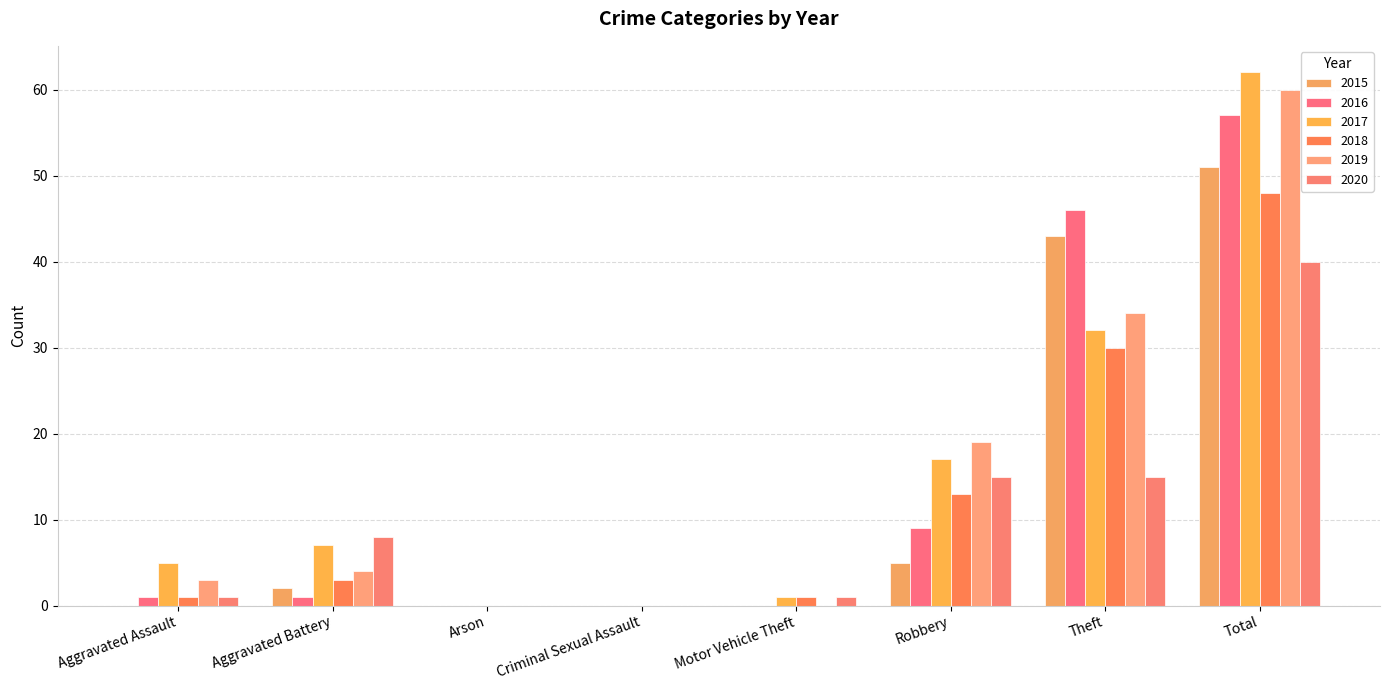

How many distinct data groups are displayed?

6